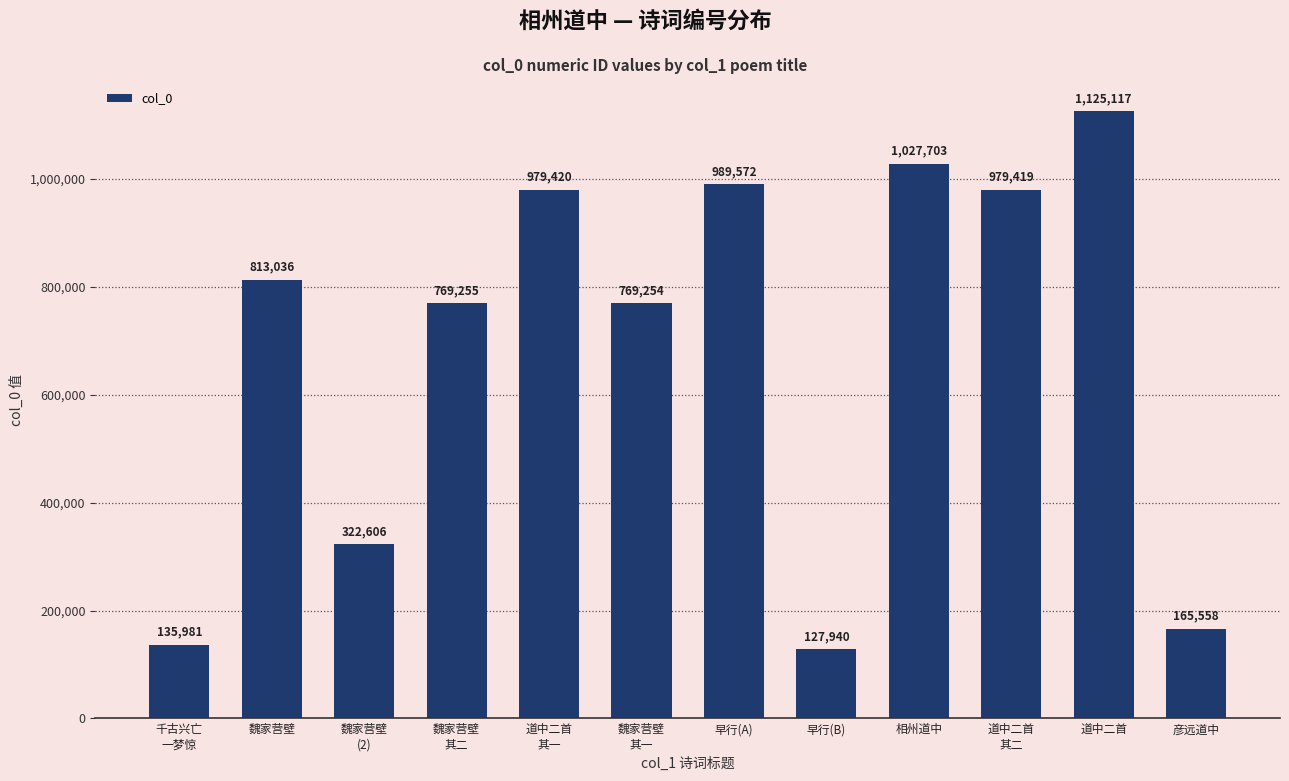

Which label corresponds to the smallest value in the chart?

早行(B)